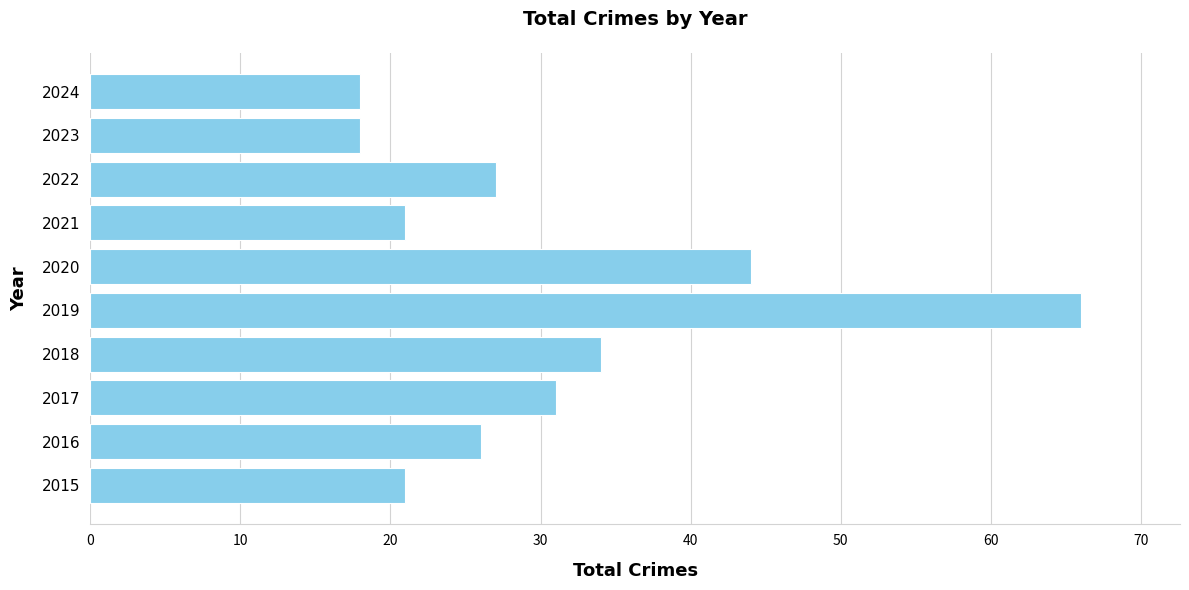

Where is the data nearest to the value 42?

2020